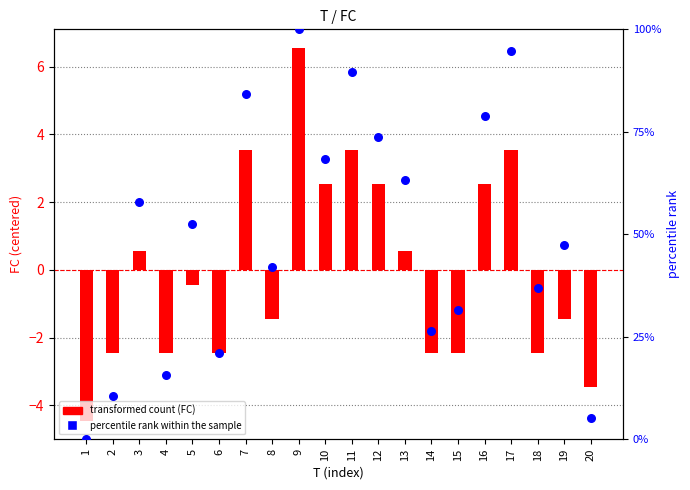

What is the total value across all series at 14?

23.9